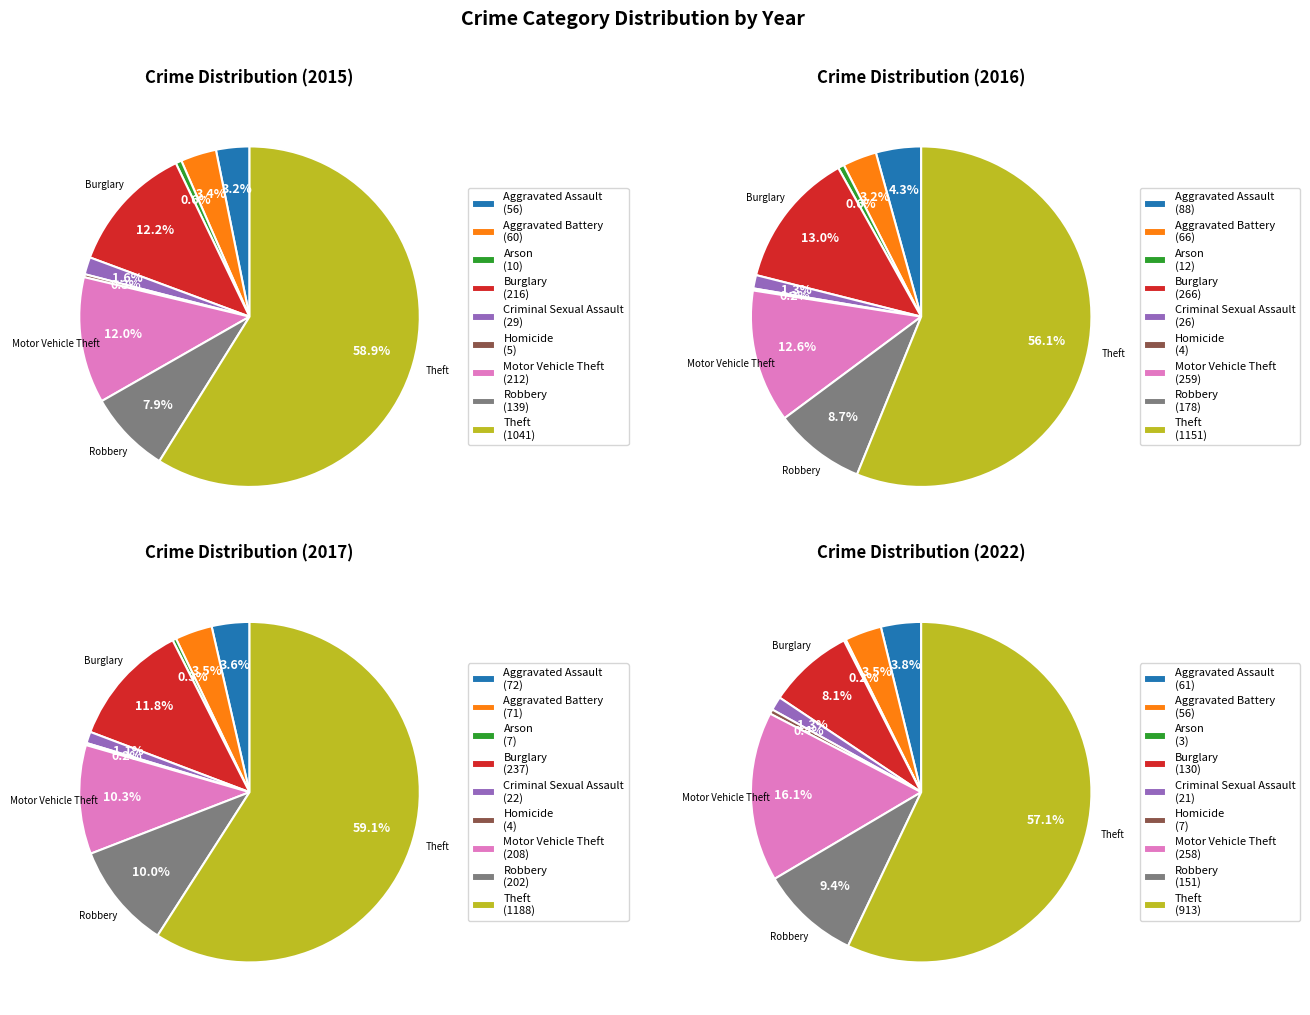

To the nearest percent, what percentage of the pie is Aggravated Assault?

3%